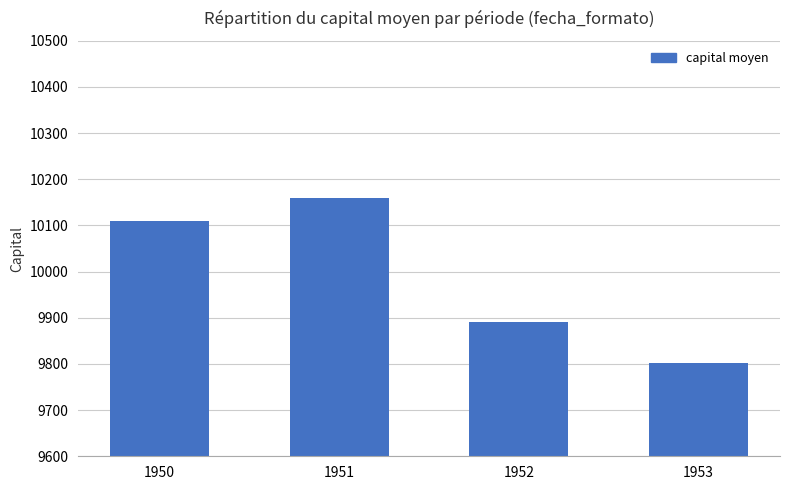

What is the sum of all values?

39961.4